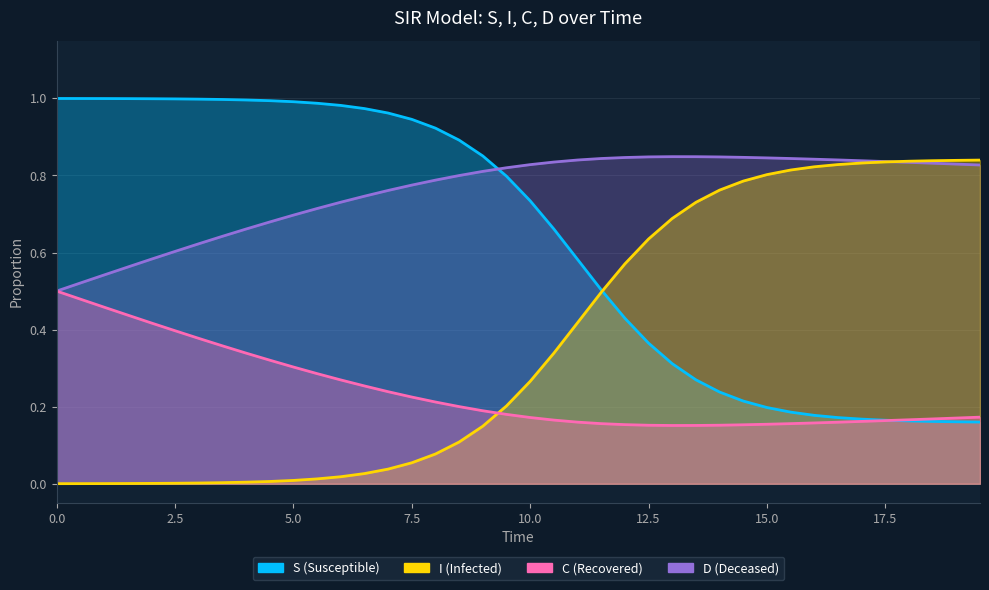

True or false: I has more than 1 interior local peaks.

False